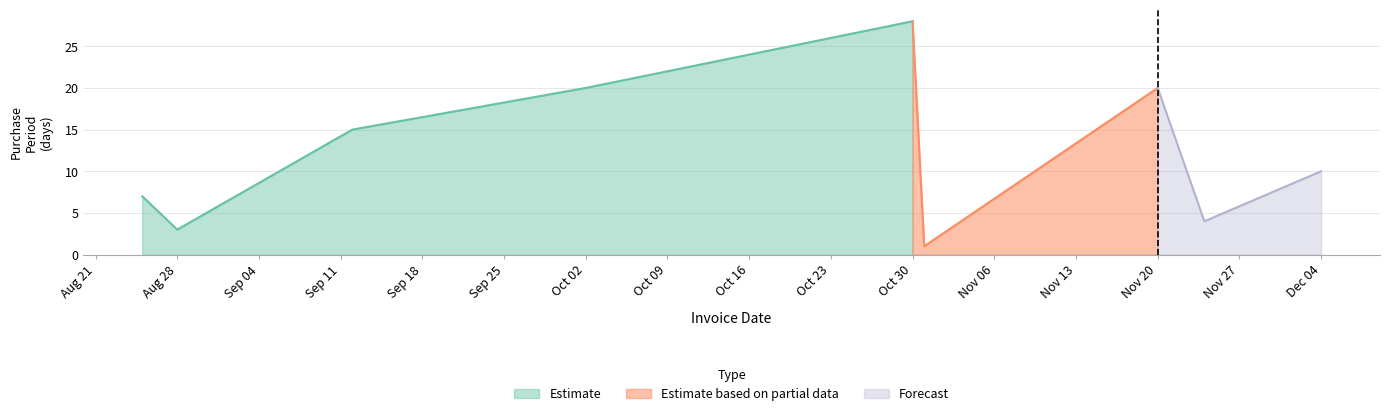

What is the maximum value shown in the chart?

28